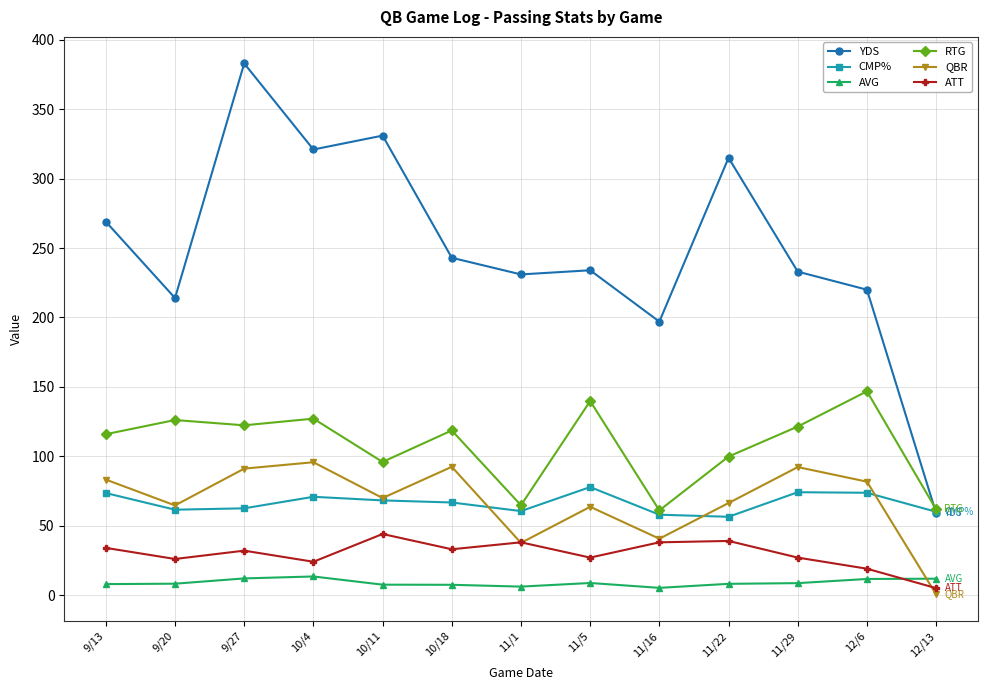

At which category does RTG reach its first local valley?

9/27